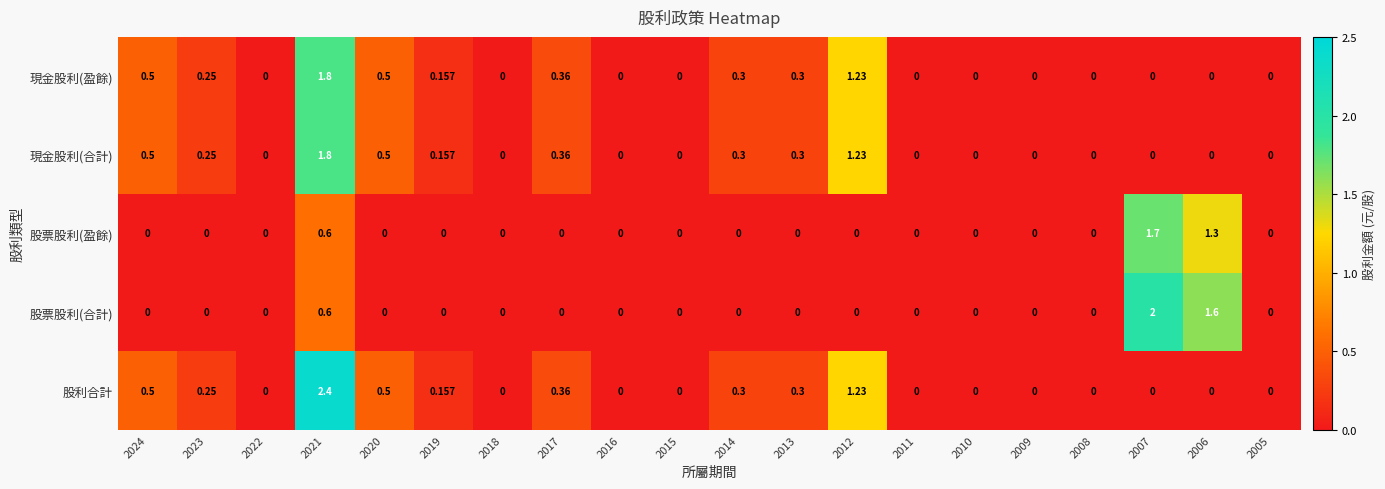

Which series has the largest range (max minus min)?

股利合計